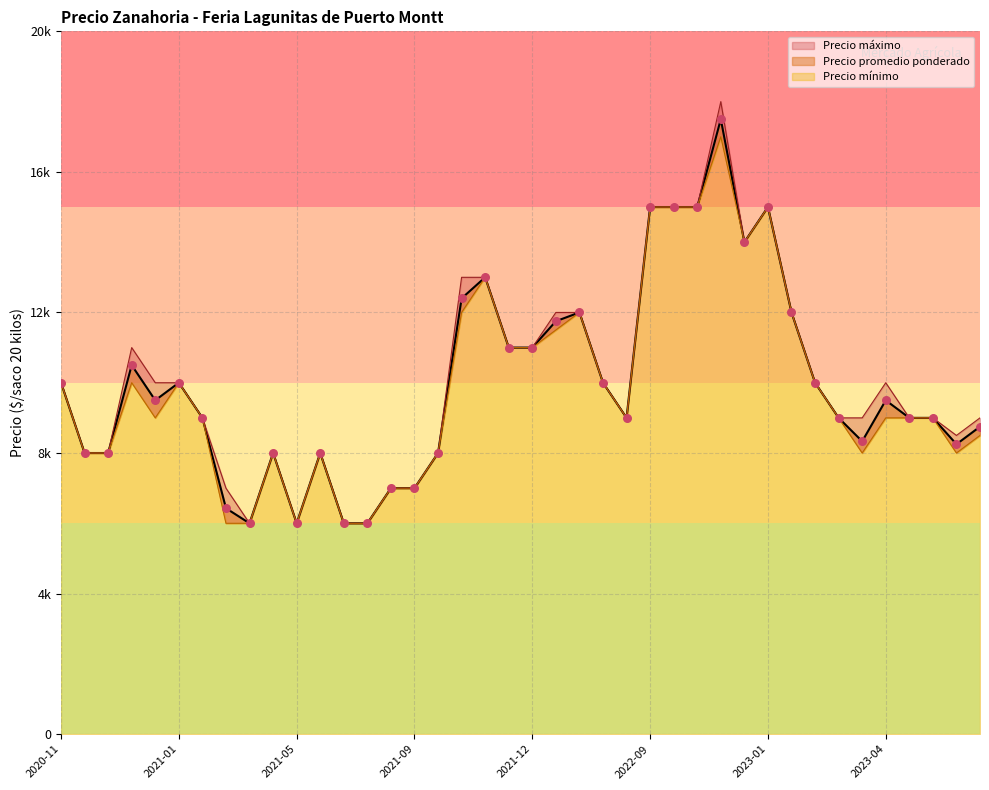

Which series reaches the maximum Y coordinate?

Precio maximo